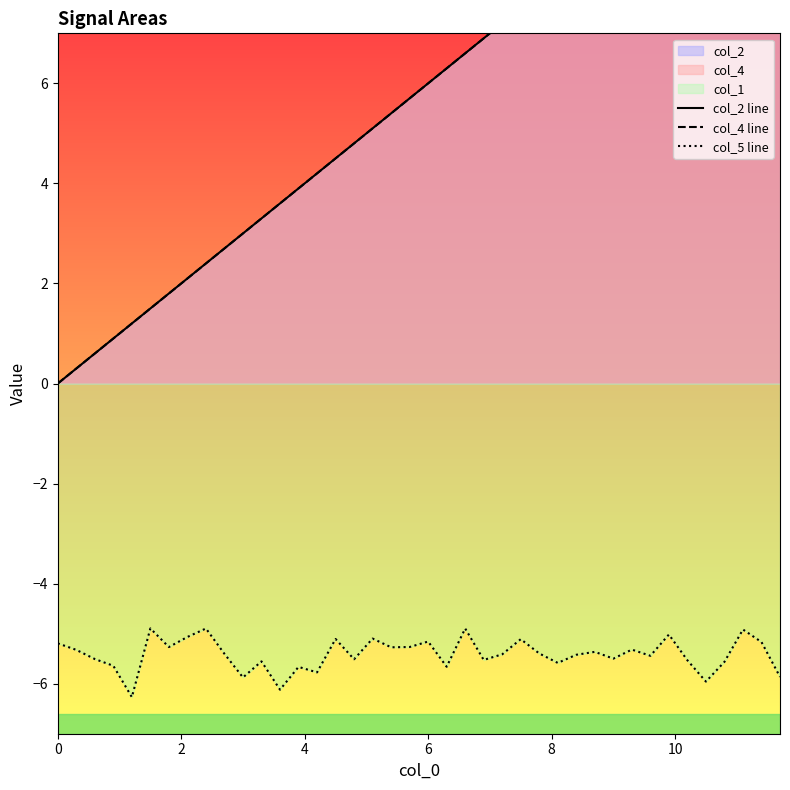

What is the minimum value for col_5 line?

-6.3